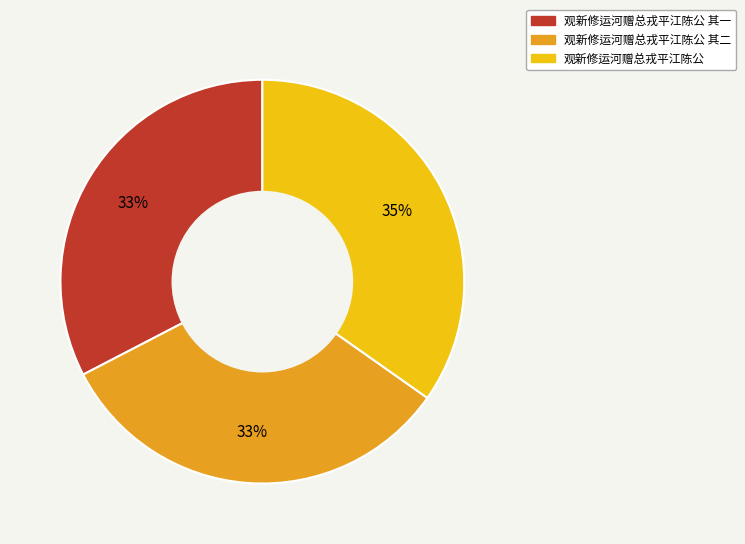

Is there any slice that represents more than half of the pie?

No